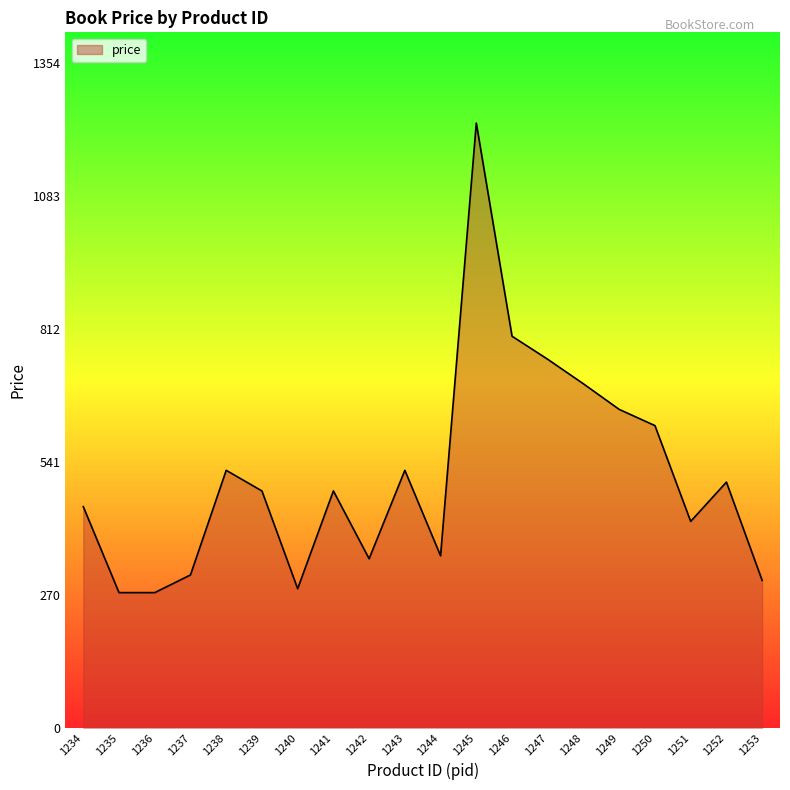

Read the value at 1250, to the nearest 50.

600